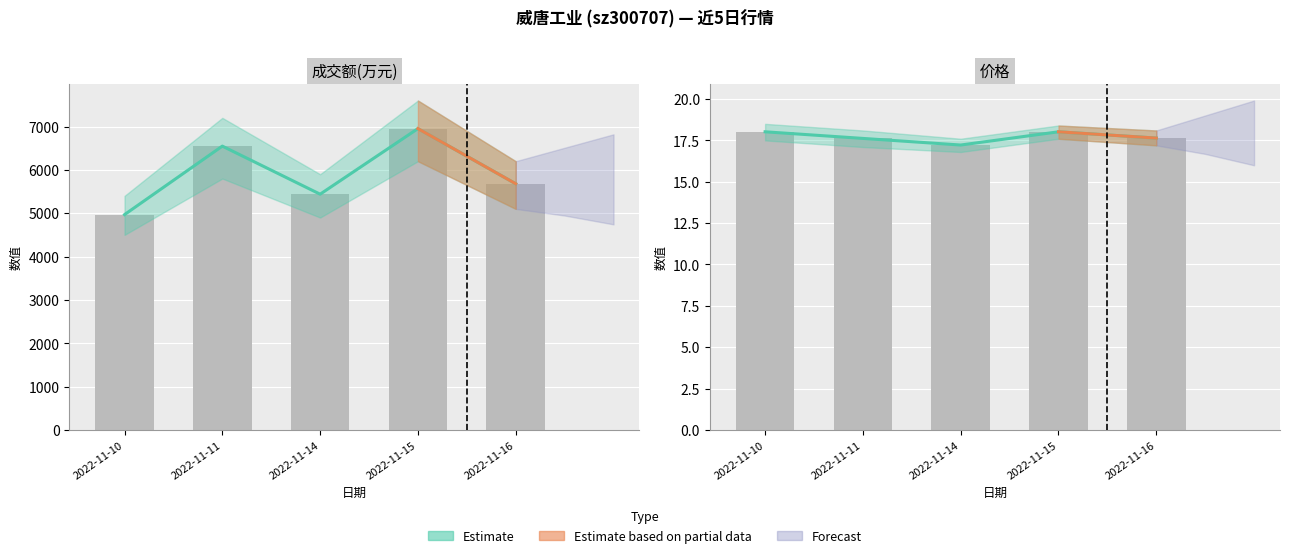

What is the total value across all series at 2022-11-16?

5697.6